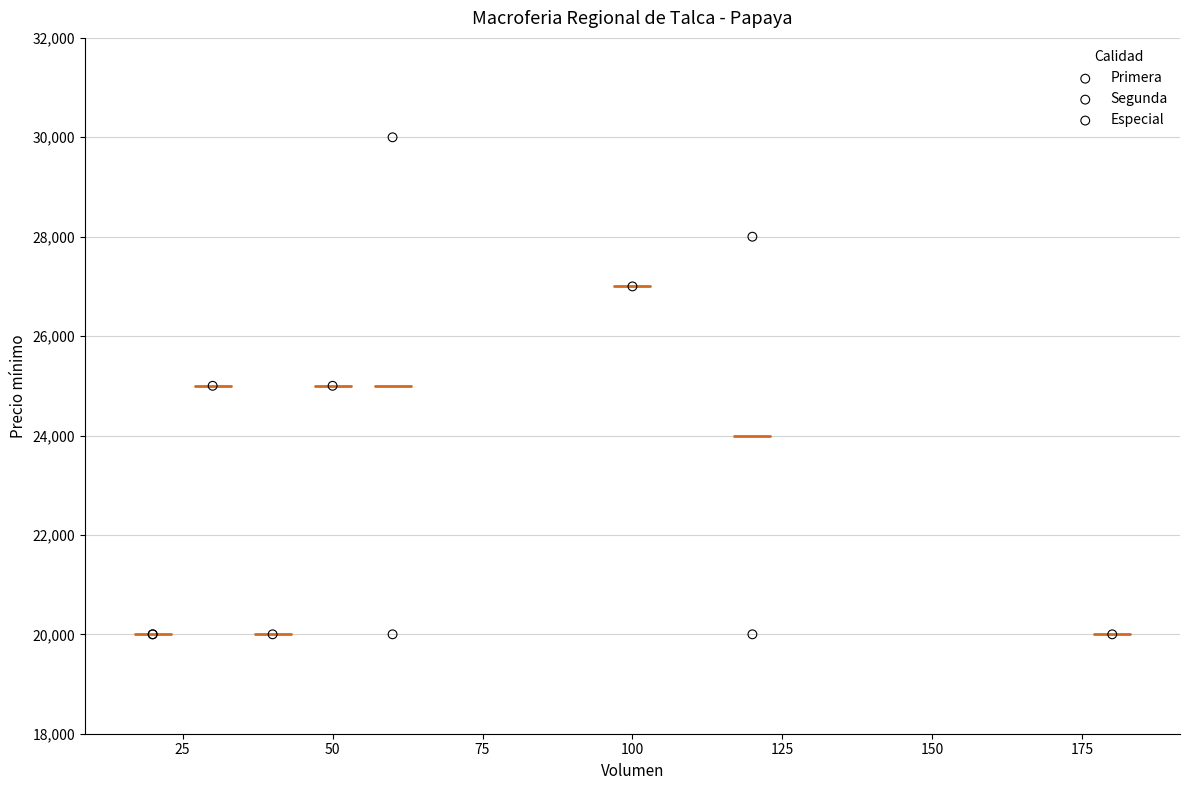

What are all the series names shown in the legend?

Primera, Segunda, Especial